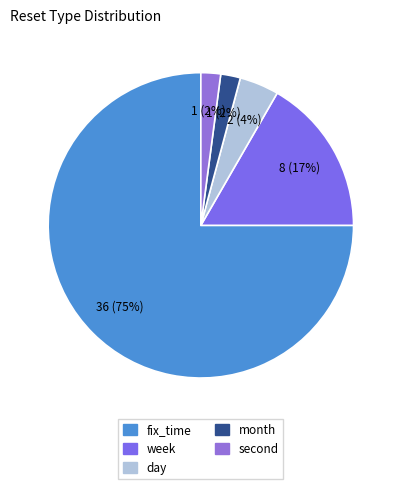

True or false: day accounts for 12% of the total.

False